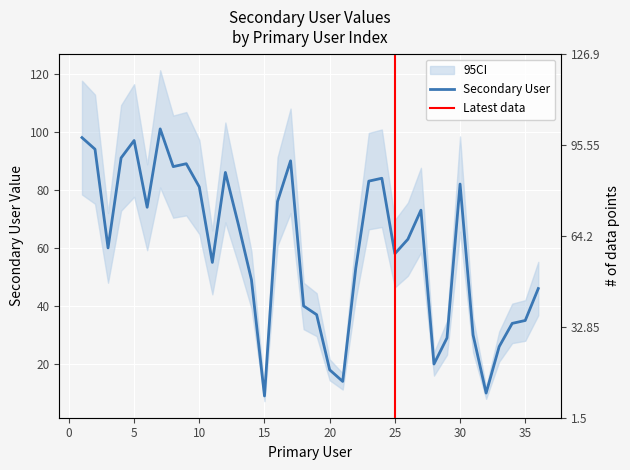

Does the chart display data point markers on the line(s)?

No